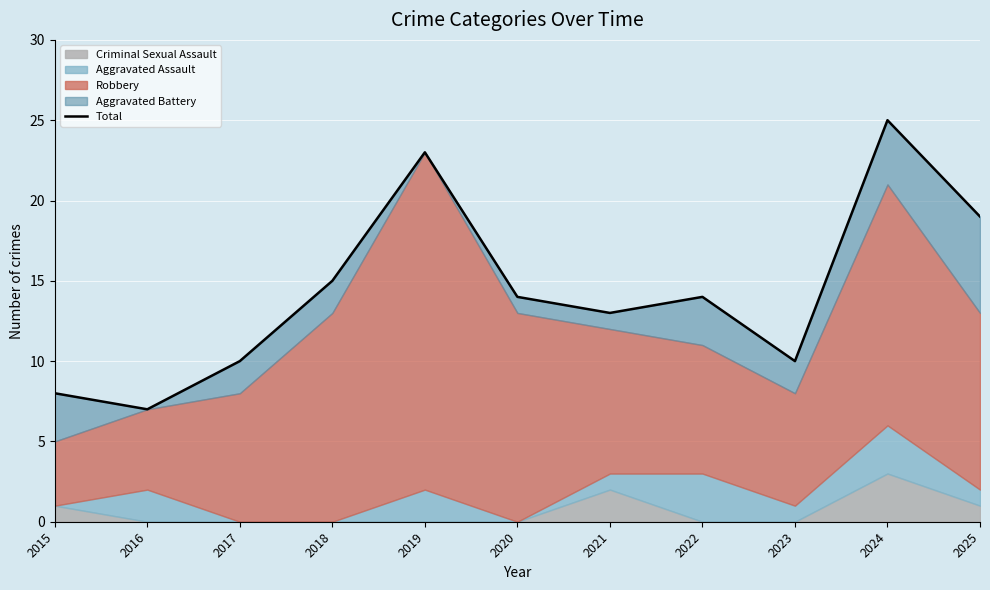

What is the smallest value displayed?

7